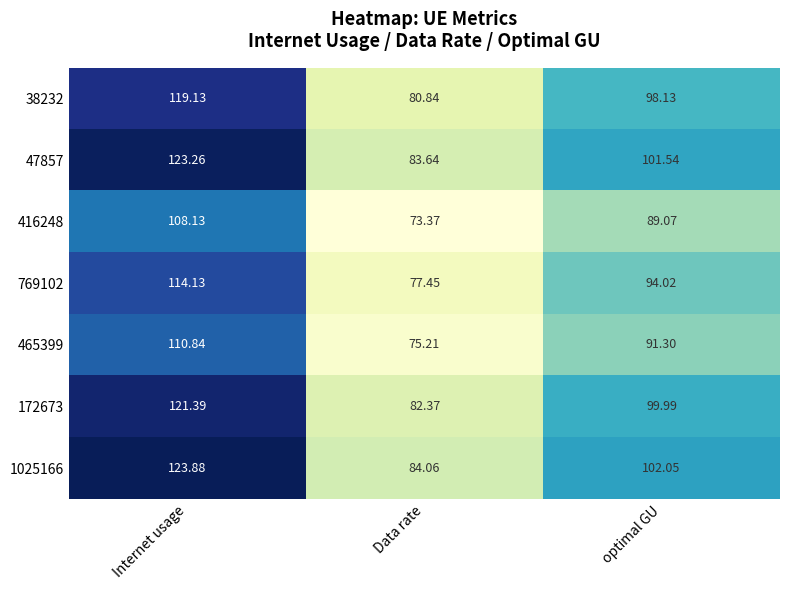

At which label does 769102 reach its peak?

Internet usage